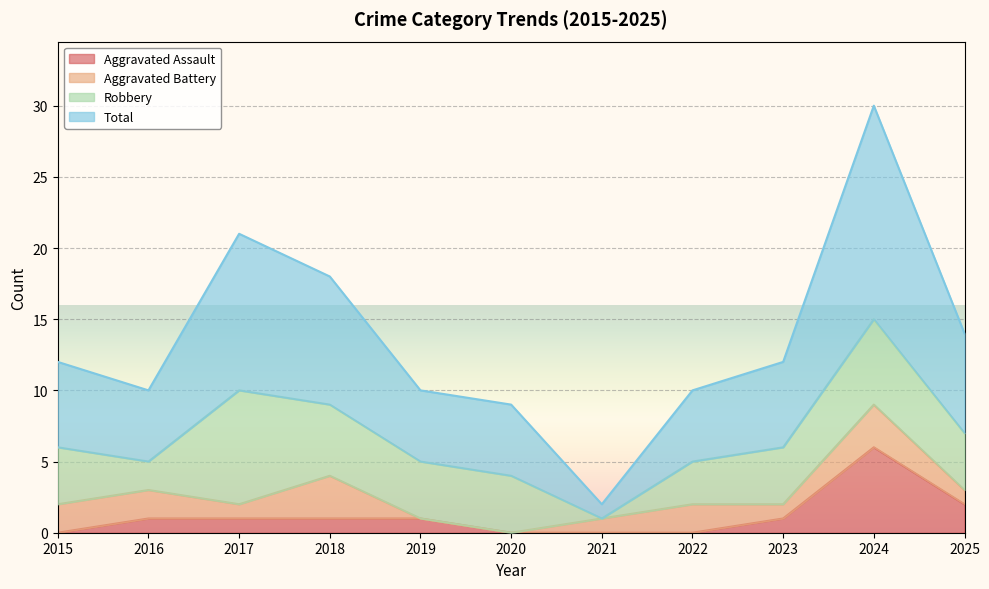

In Aggravated Assault, how many points are higher than both neighbors (excluding endpoints)?

1